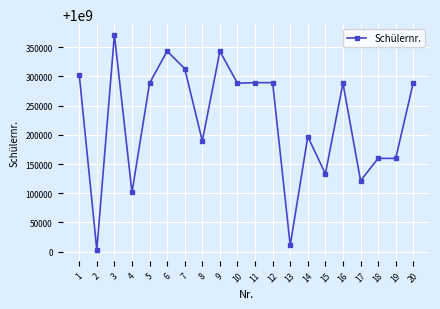

What is the value of the 18th point from the left?

1000159693